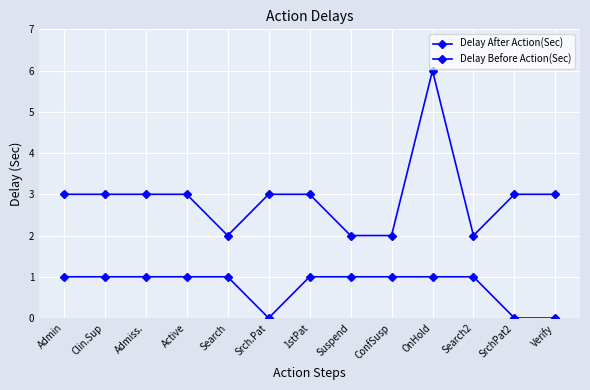

What is the average value of the Delay After Action(Sec) series?

3